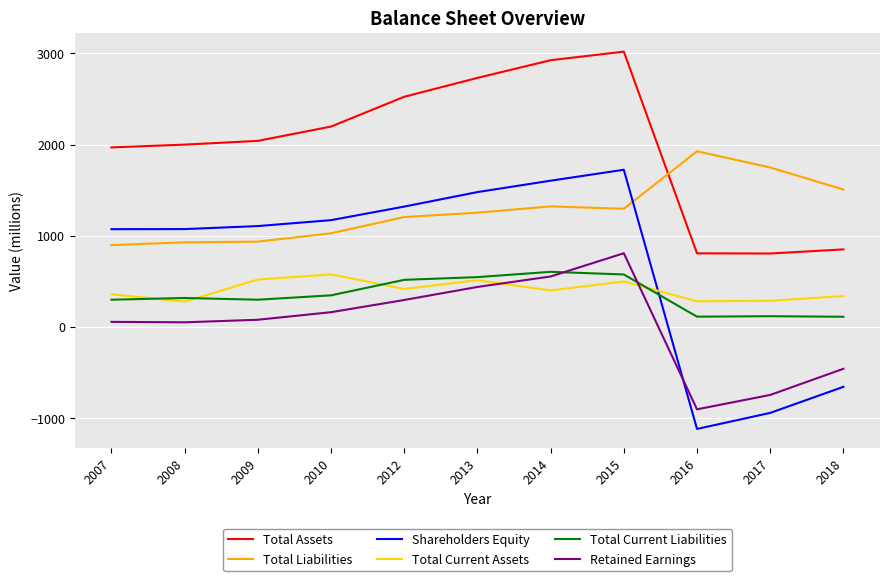

True or false: Shareholders Equity and Total Liabilities intersect in this chart.

True